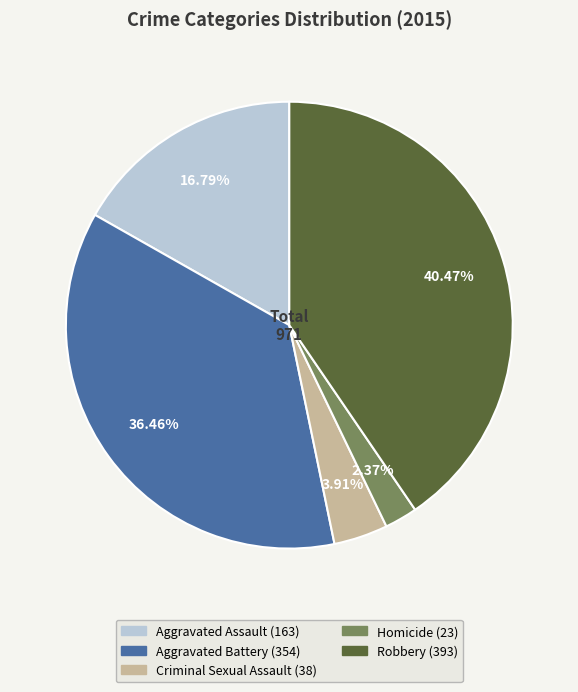

To the nearest percent, what is the average slice percentage?

20%